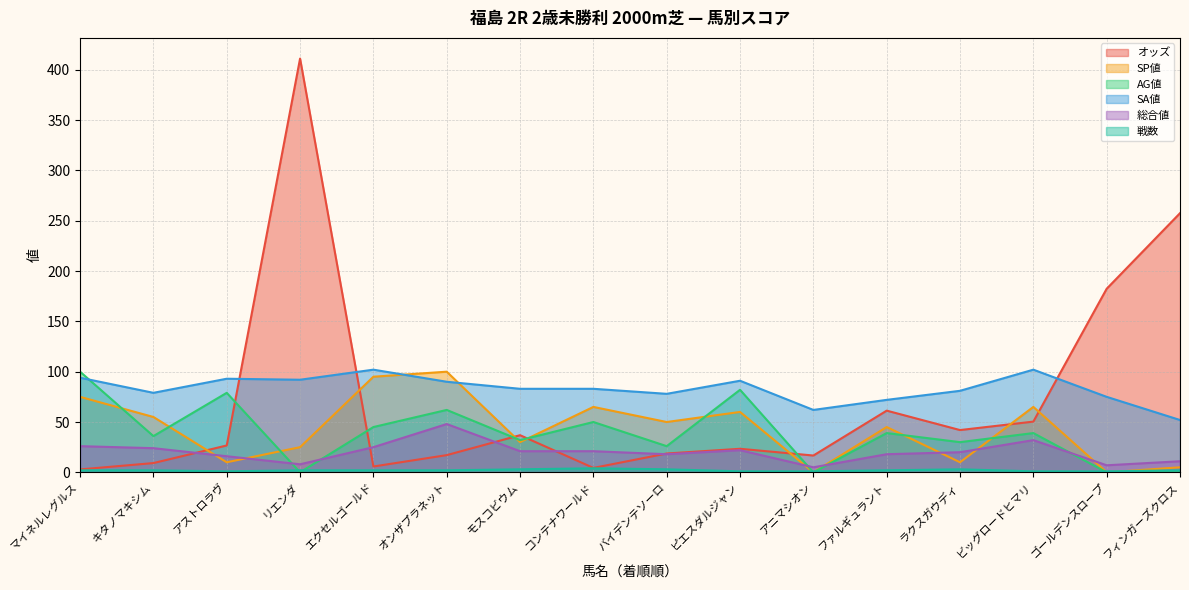

True or false: 総合値 has more than 0 points higher than both neighbors.

True